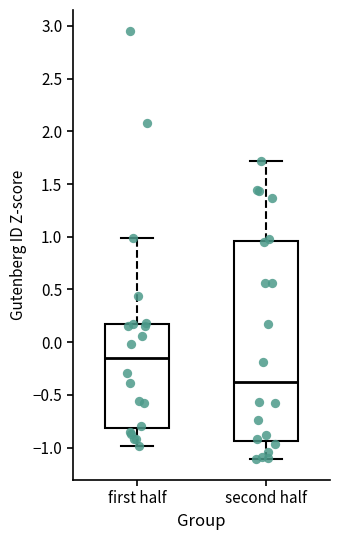

Comparing the boxes themselves (not the whiskers), which one is the tallest?

second half